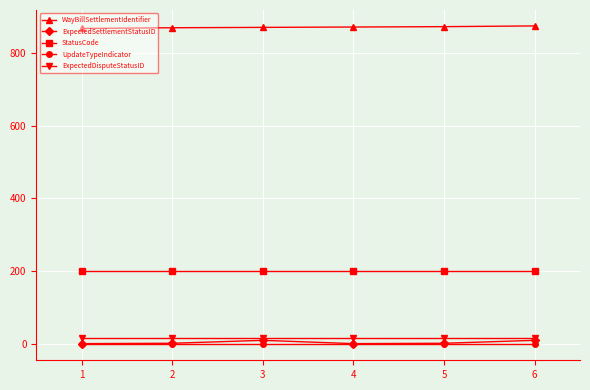

Which series has the largest range (max minus min)?

ExpectedSettlementStatusID